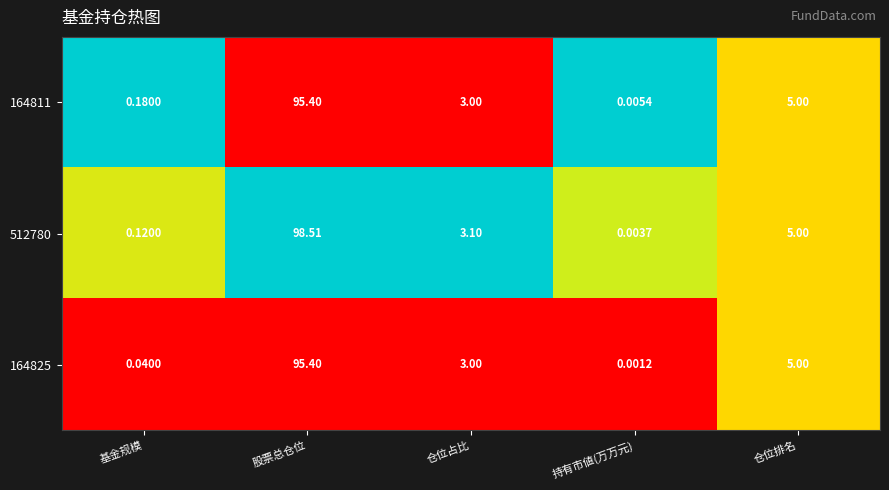

How many distinct data groups are displayed?

3